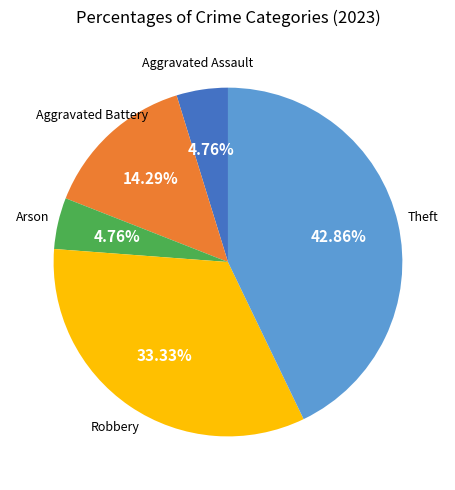

Is there any slice that represents more than half of the pie?

No